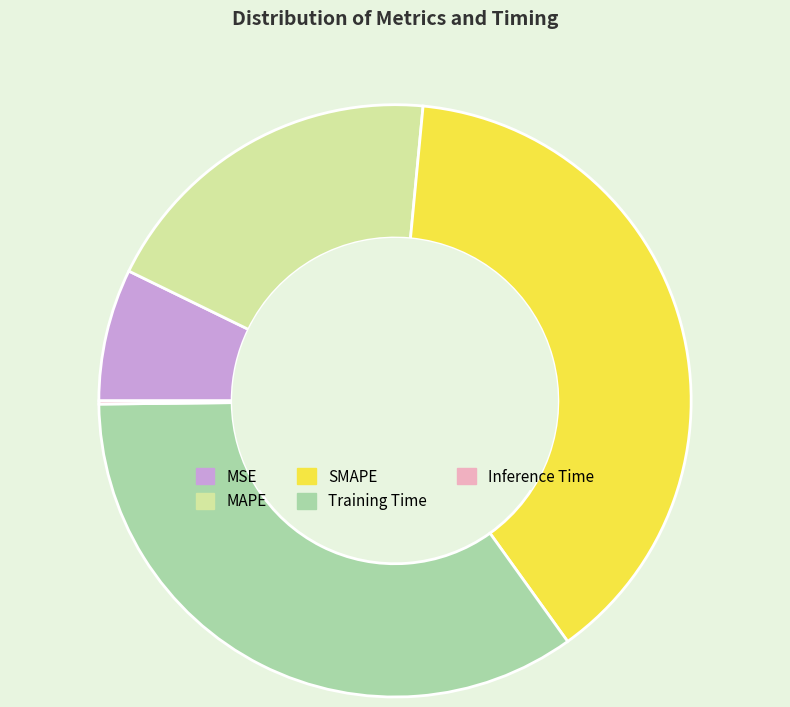

Is there a majority slice in this chart?

No